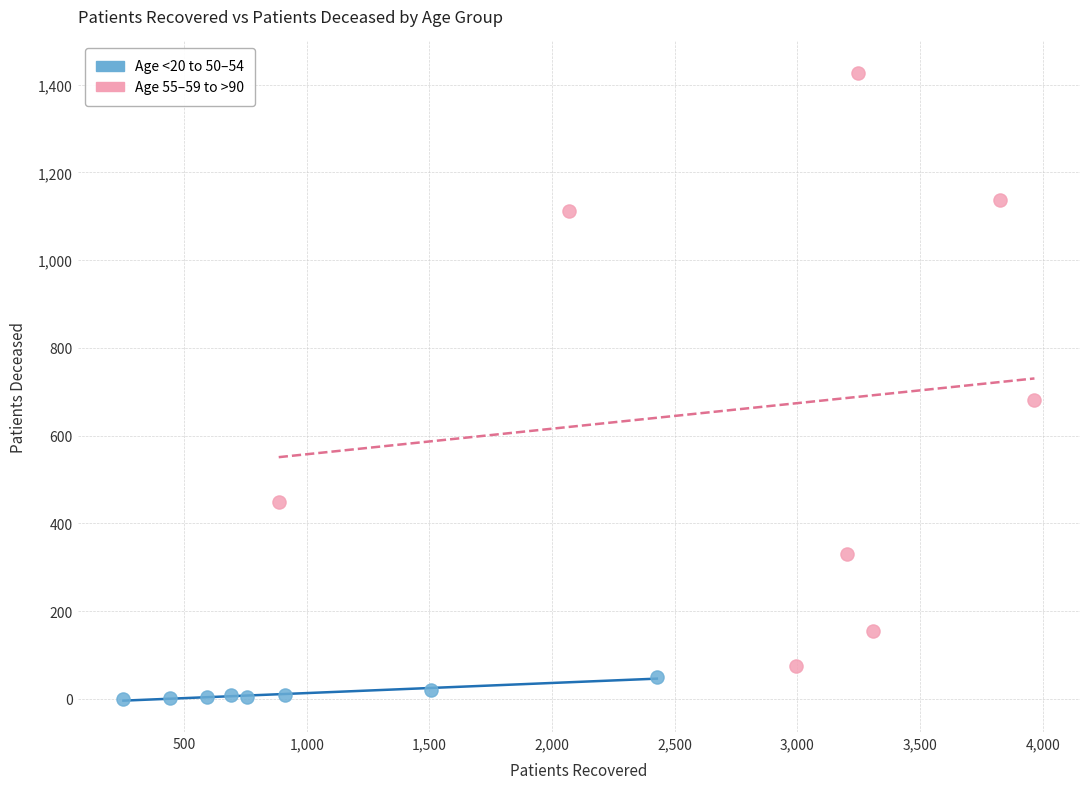

Which series reaches the minimum Y coordinate?

Age <20 to 50–54